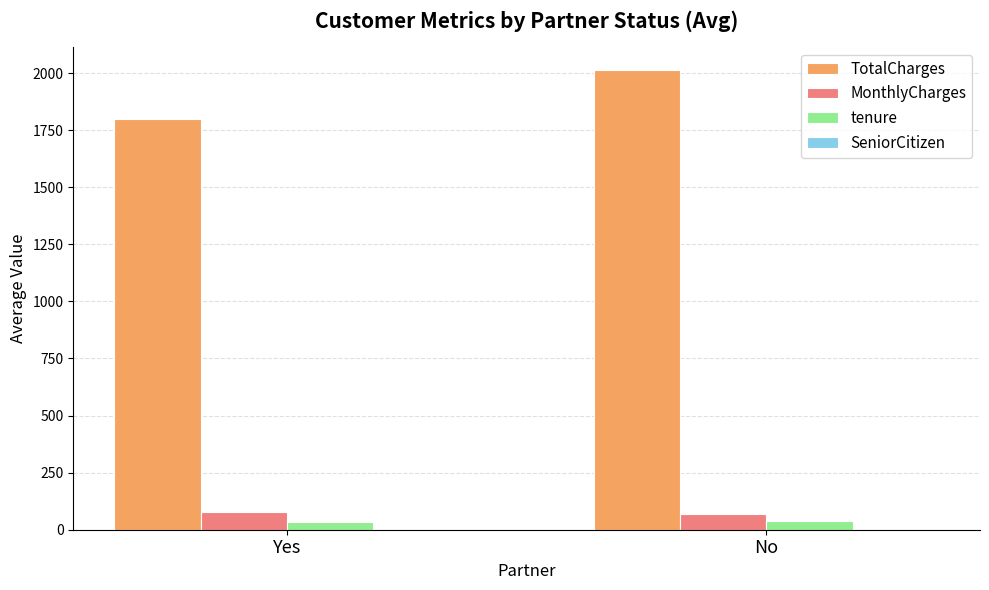

Between Yes and No, which series saw the biggest shift?

TotalCharges